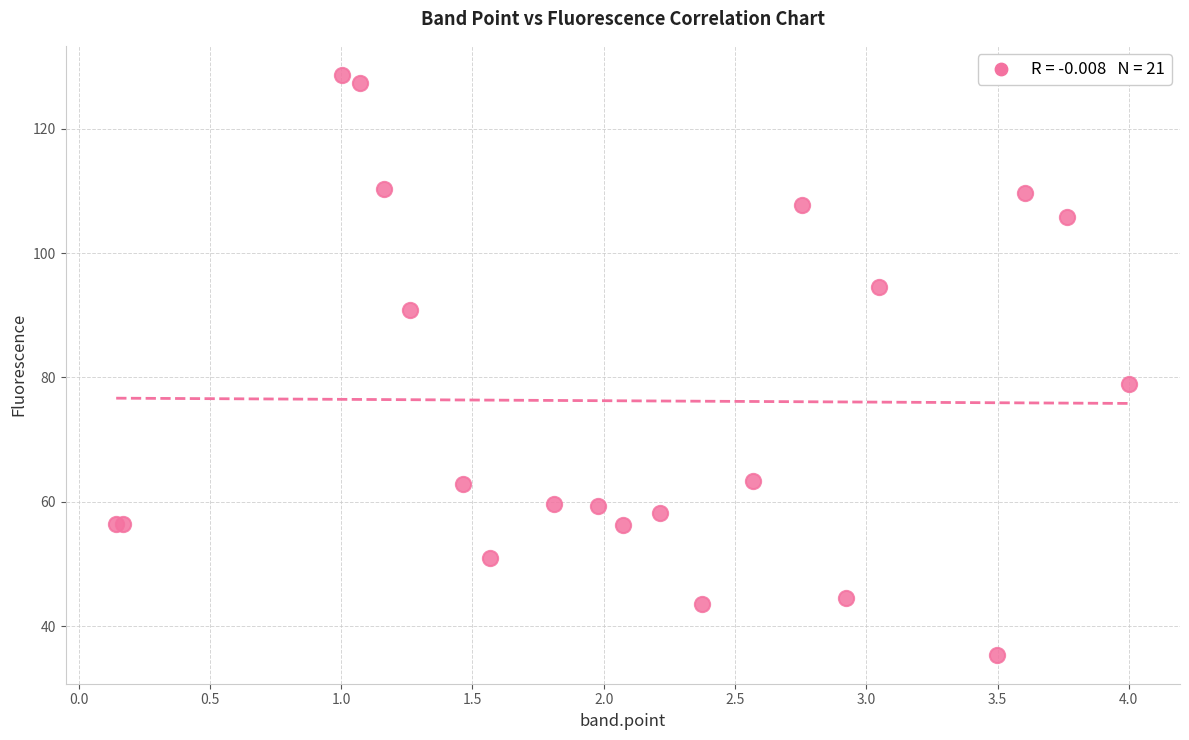

What Y value in the scatter plot is closest to 82?

79.0